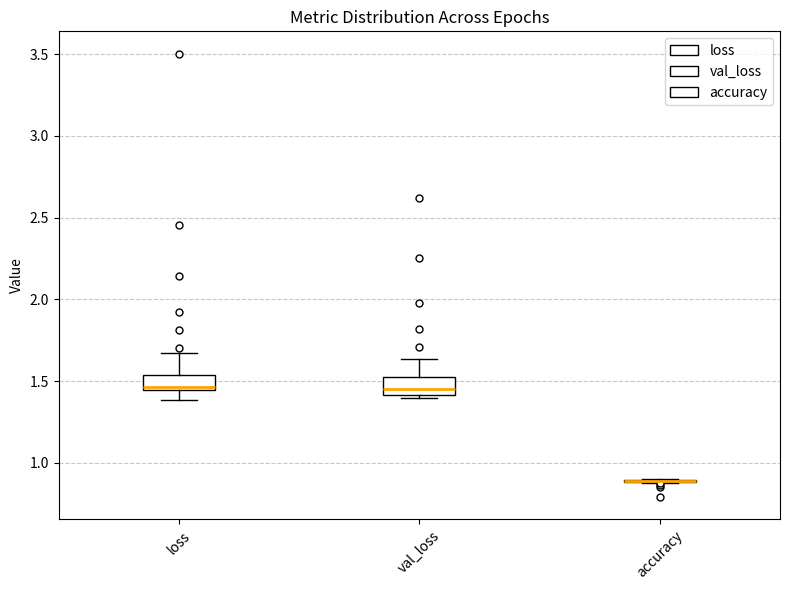

Where does the upper whisker of the box for loss end on the y-axis? The values are not printed on the chart, so give them approximately, as read against the axis.

1.65